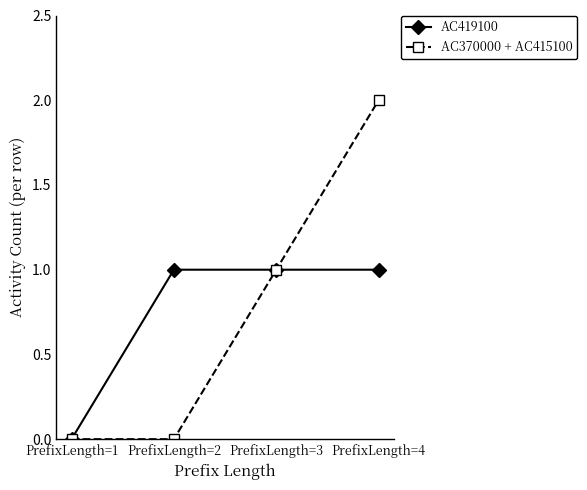

What is the total value across all series at PrefixLength=4?

3